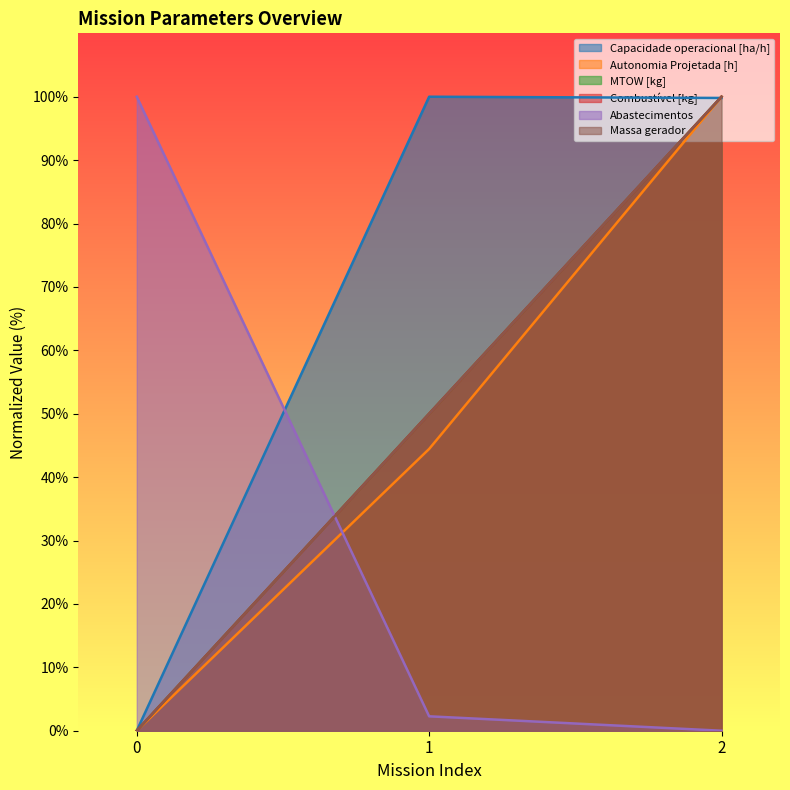

What is the value of the Capacidade operacional [ha/h] point at the 2nd from the left?

100.0